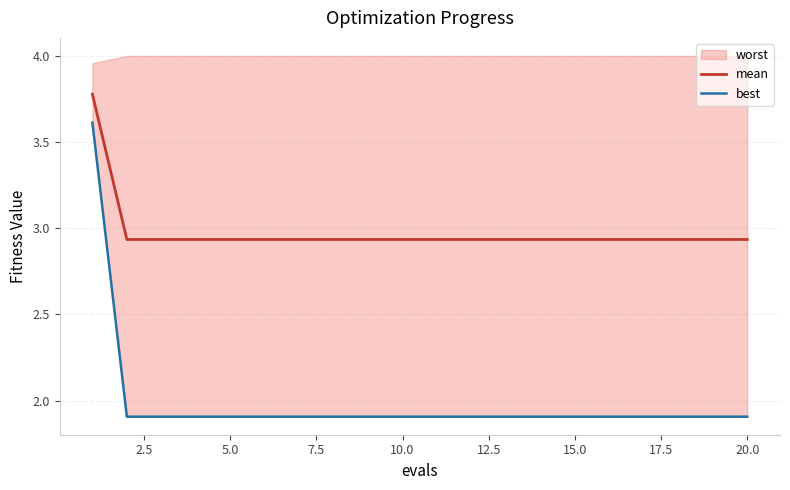

What is the highest value of the mean series?

3.8